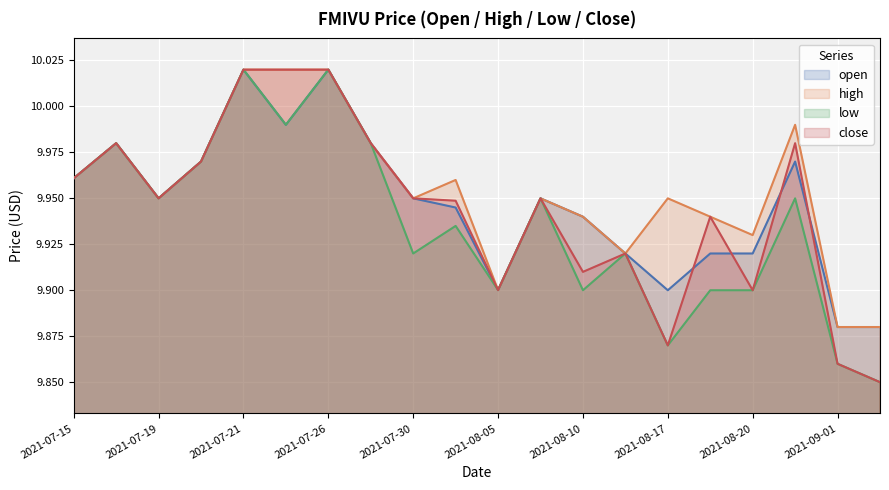

In open, how many points are higher than both neighbors (excluding endpoints)?

5